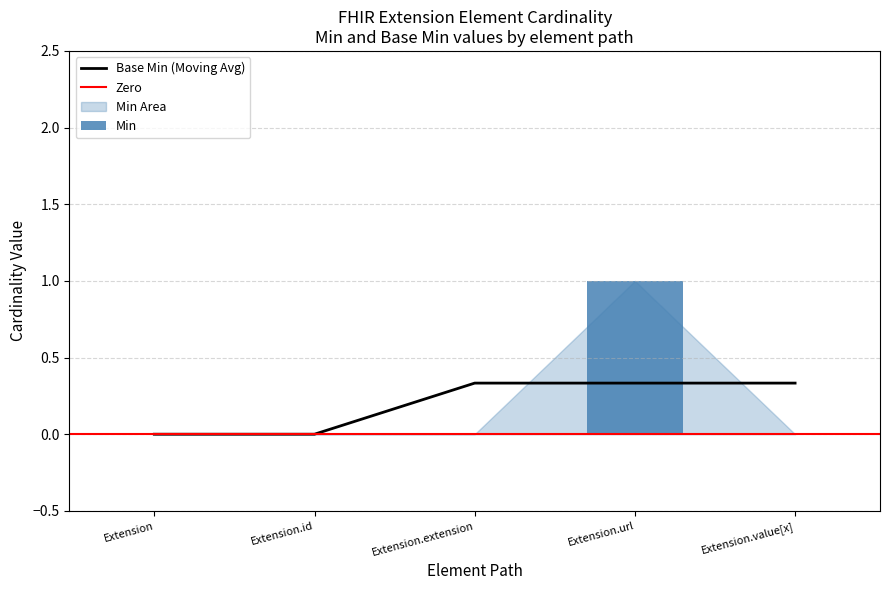

List the labels in order of value, largest first.

Extension.url, Extension, Extension.id, Extension.extension, Extension.value[x]